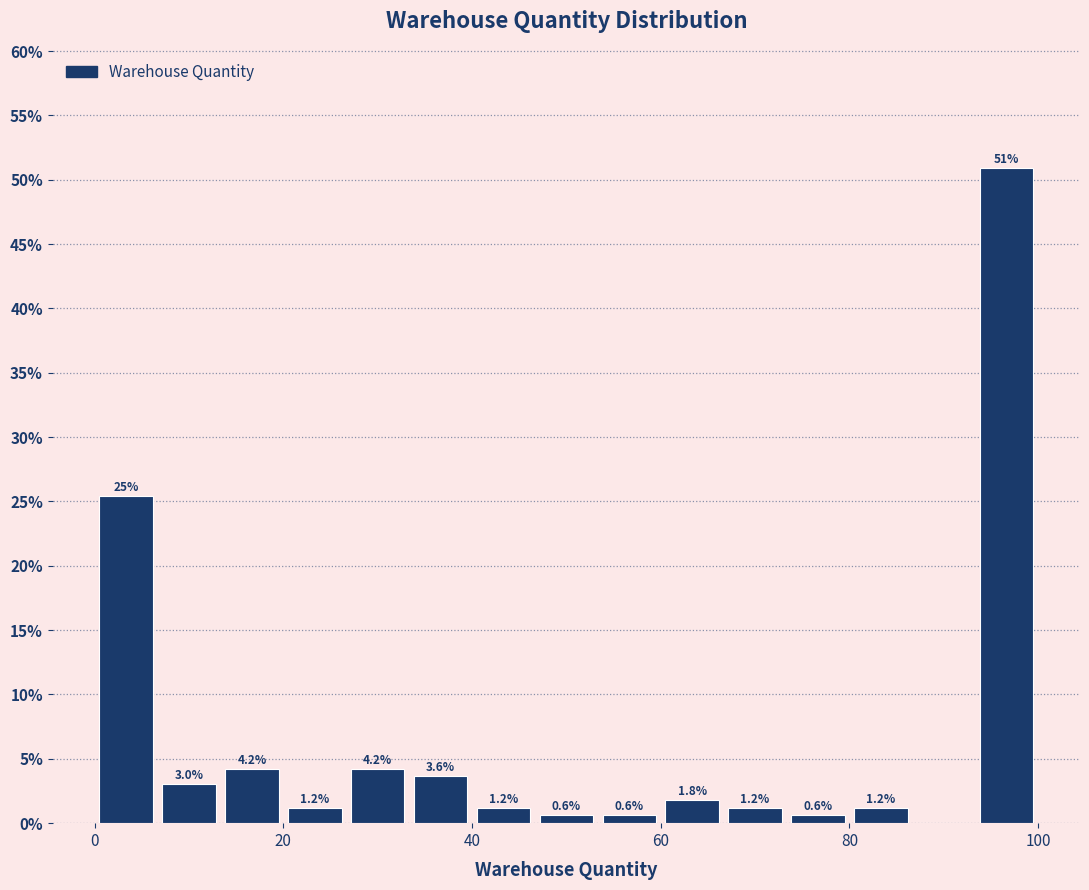

Read against the x-axis, roughly where is the centre of the tallest bar?

96